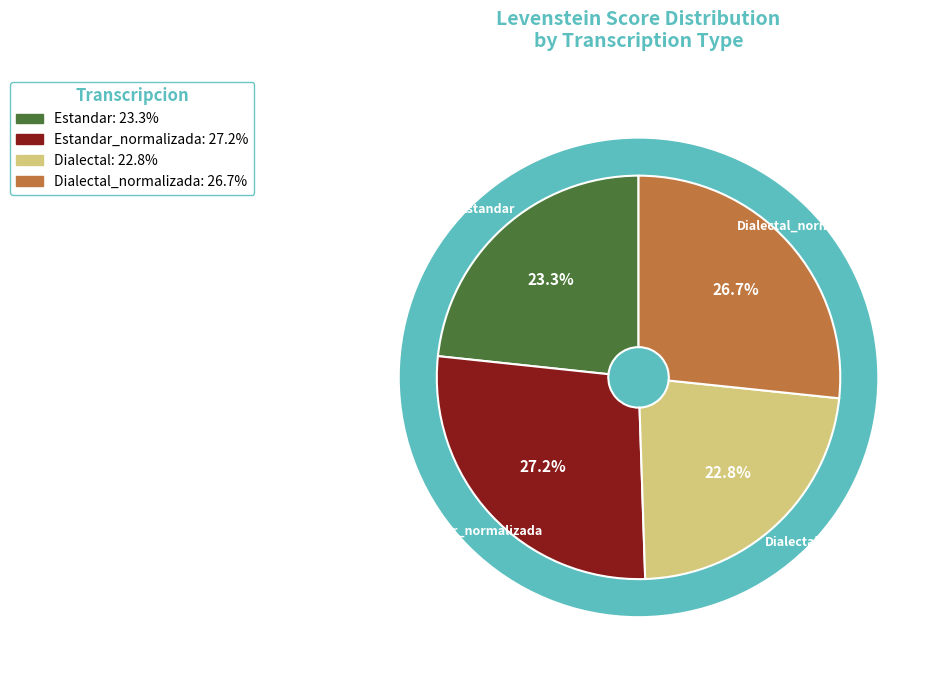

Is there any slice that represents more than half of the pie?

No